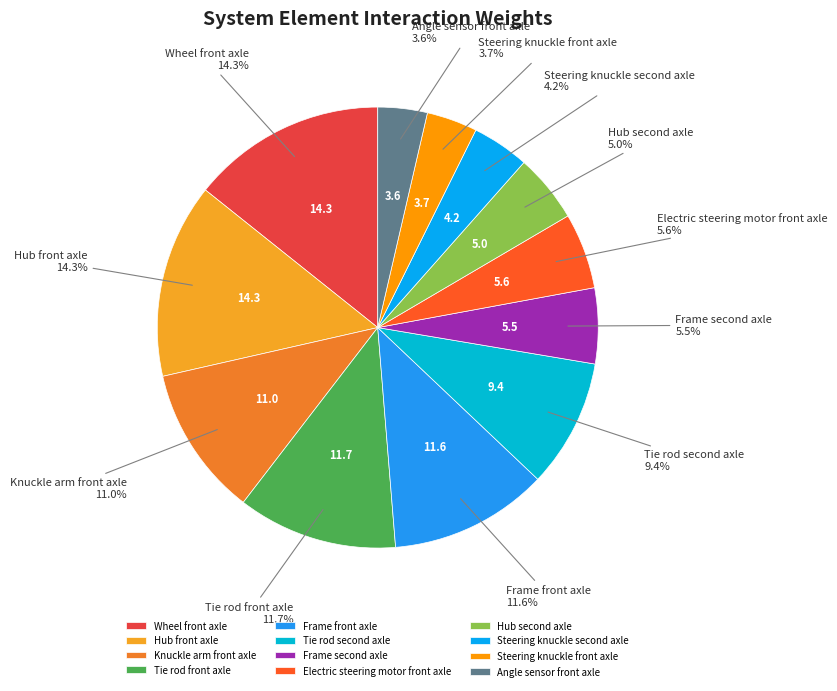

How many slices are in this pie chart?

12